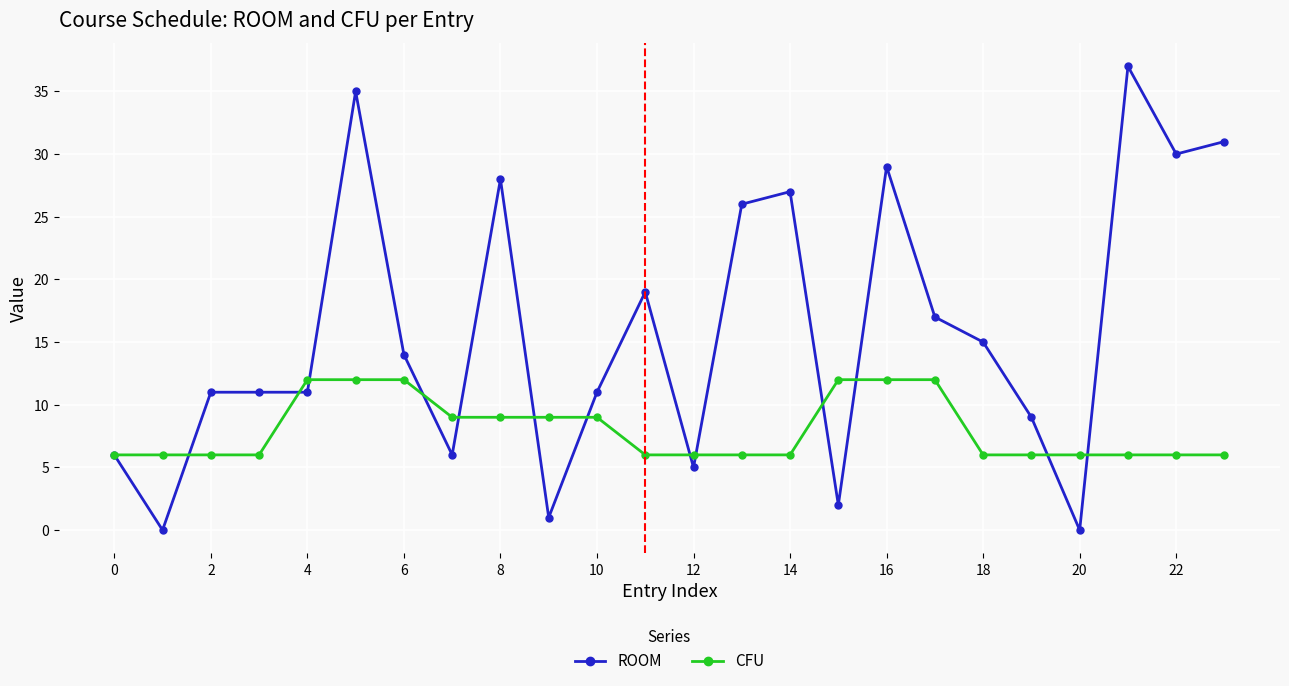

What is the maximum value shown in the chart?

37